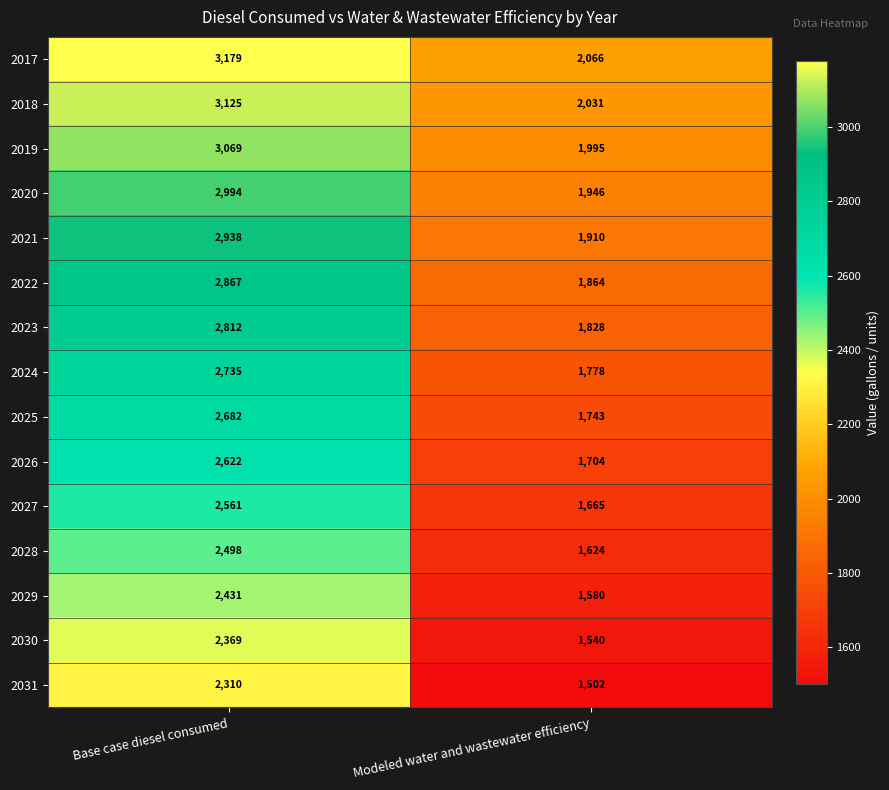

Reading left to right, what are all the values shown in this chart?

2017: Base case diesel consumed=3179	Modeled water and wastewater efficiency=2066
2018: Base case diesel consumed=3125	Modeled water and wastewater efficiency=2031
2019: Base case diesel consumed=3069	Modeled water and wastewater efficiency=1995
2020: Base case diesel consumed=2994	Modeled water and wastewater efficiency=1946
2021: Base case diesel consumed=2938	Modeled water and wastewater efficiency=1910
2022: Base case diesel consumed=2867	Modeled water and wastewater efficiency=1864
2023: Base case diesel consumed=2812	Modeled water and wastewater efficiency=1828
2024: Base case diesel consumed=2735	Modeled water and wastewater efficiency=1778
2025: Base case diesel consumed=2682	Modeled water and wastewater efficiency=1743
2026: Base case diesel consumed=2622	Modeled water and wastewater efficiency=1704
2027: Base case diesel consumed=2561	Modeled water and wastewater efficiency=1665
2028: Base case diesel consumed=2498	Modeled water and wastewater efficiency=1624
2029: Base case diesel consumed=2431	Modeled water and wastewater efficiency=1580
2030: Base case diesel consumed=2369	Modeled water and wastewater efficiency=1540
2031: Base case diesel consumed=2310	Modeled water and wastewater efficiency=1502